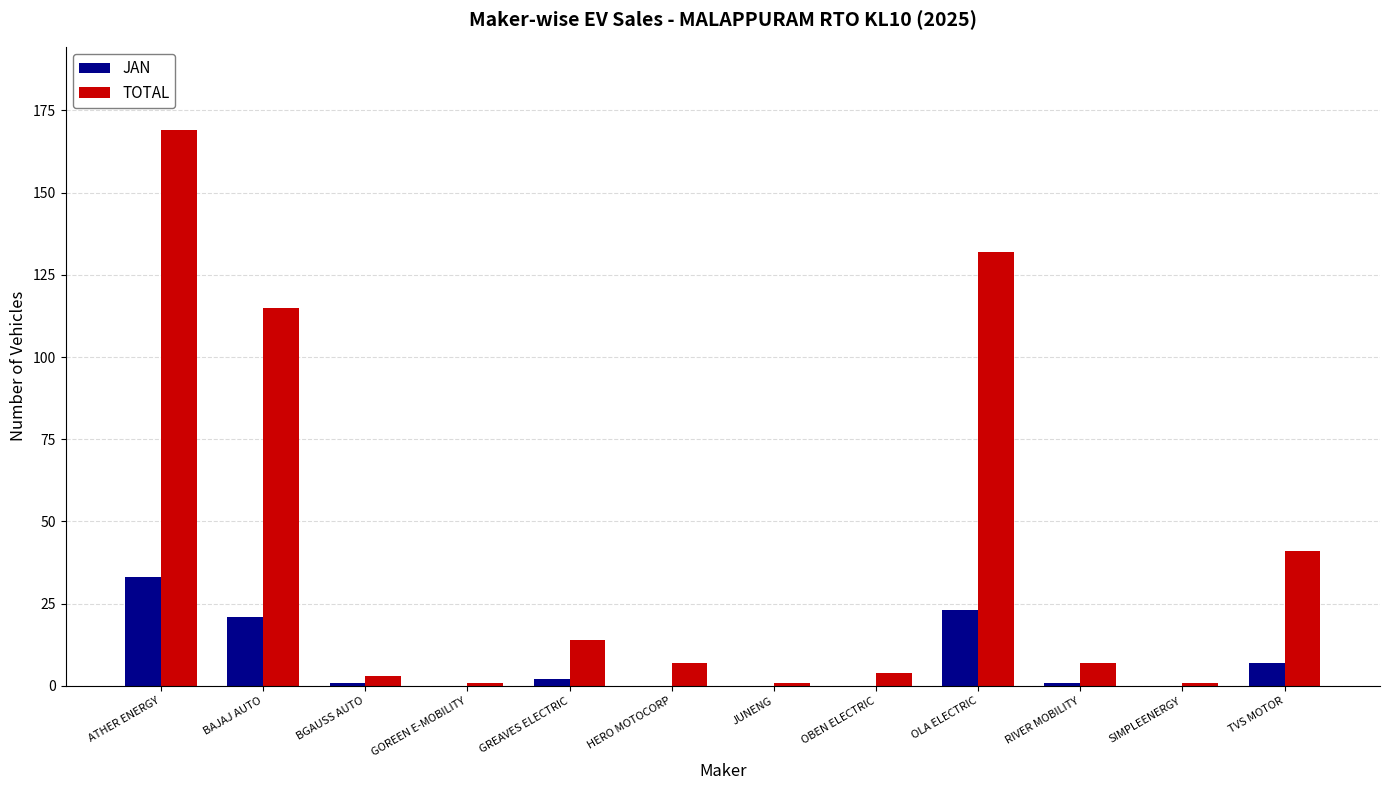

Which label corresponds to the largest value in the chart?

ATHER ENERGY